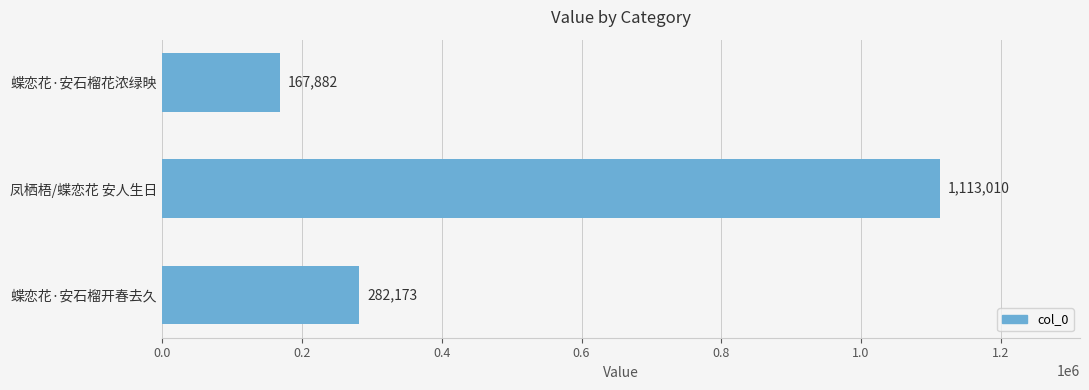

At which label is the value closest to 640446?

蝶恋花·安石榴开春去久